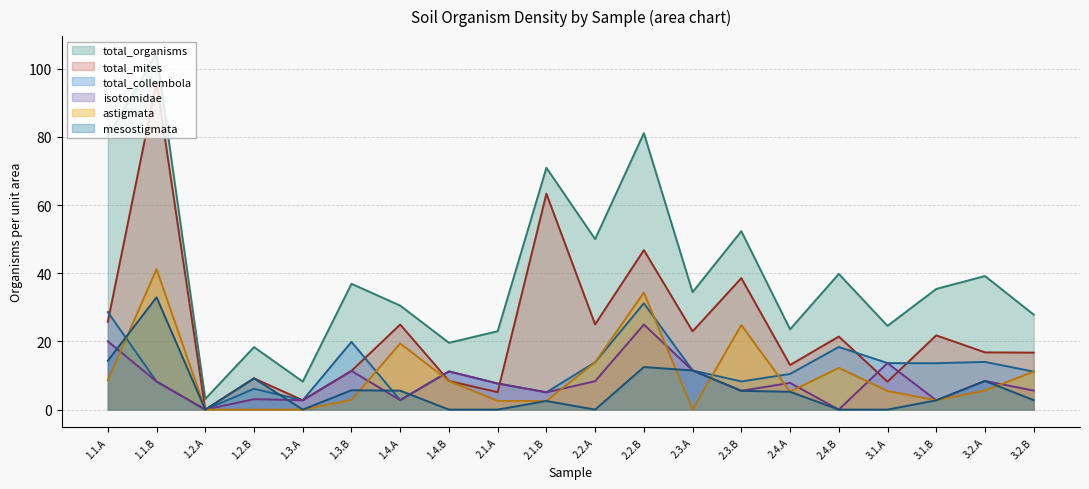

Which series has the widest spread of values?

total_organisms